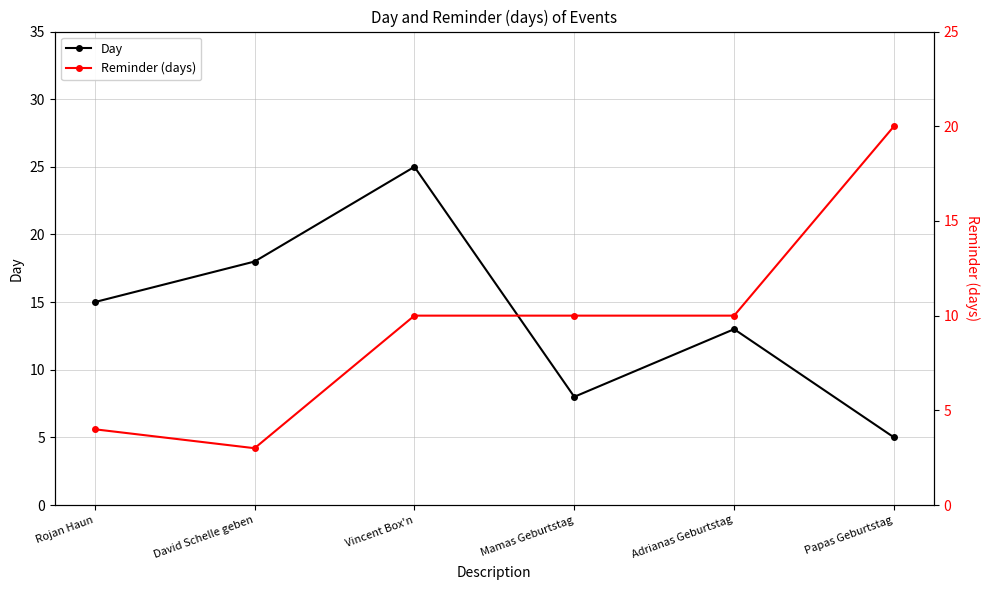

At which category is the sum across all series the highest?

Vincent Box'n